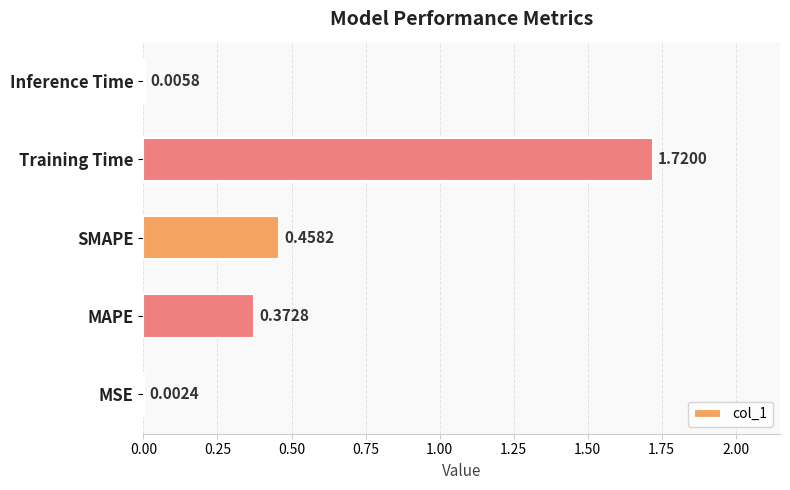

Between Inference Time and MAPE, which is larger?

MAPE